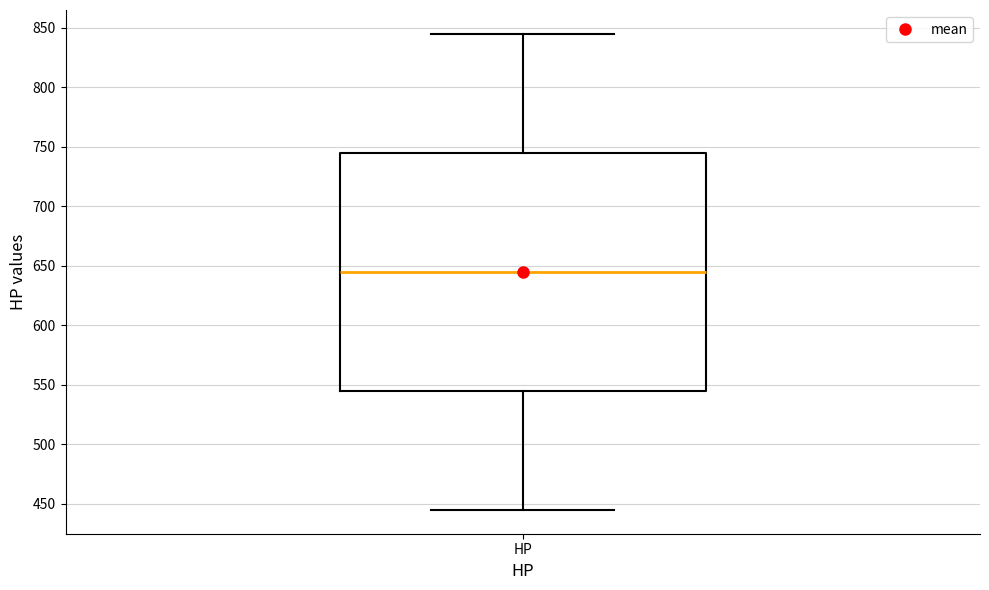

Transcribe this box plot: give where the median line is, the range the box spans, and where the two whiskers end, as read against the y-axis. The values are not printed on the chart, so give them approximately, as read against the axis.

median 645, box 545 to 745, whiskers 445 to 845